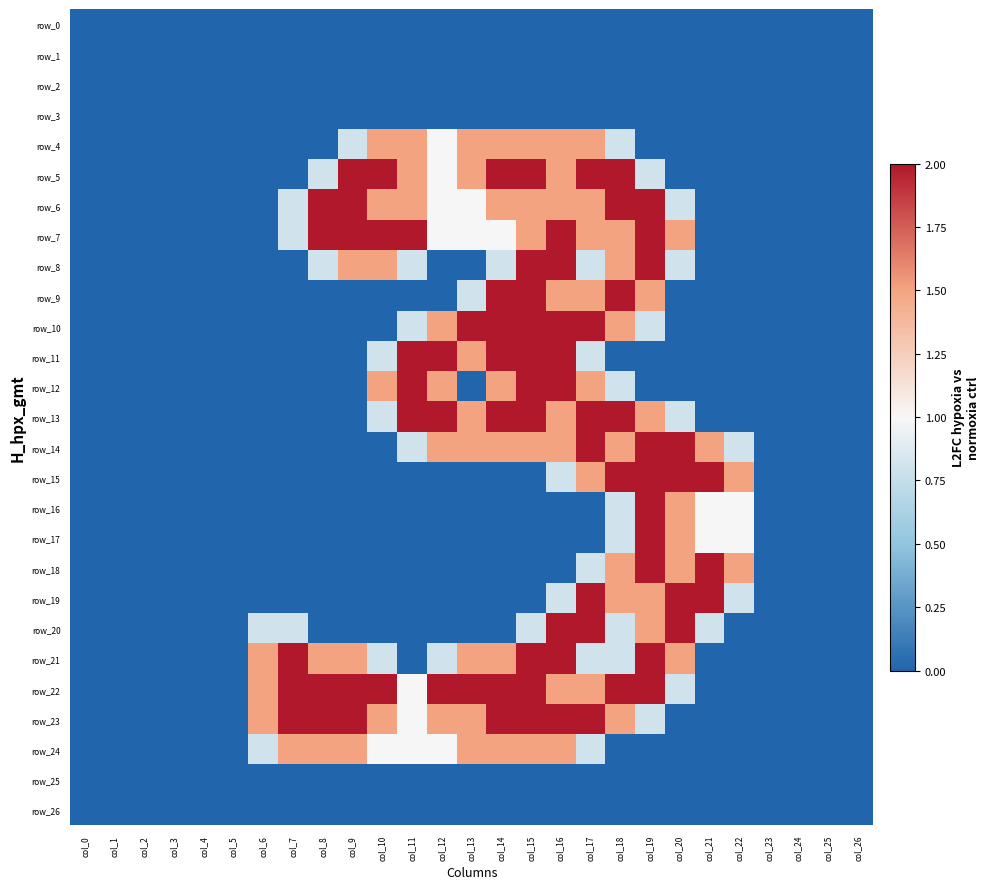

How many values in the row_5 series exceed 0?

12